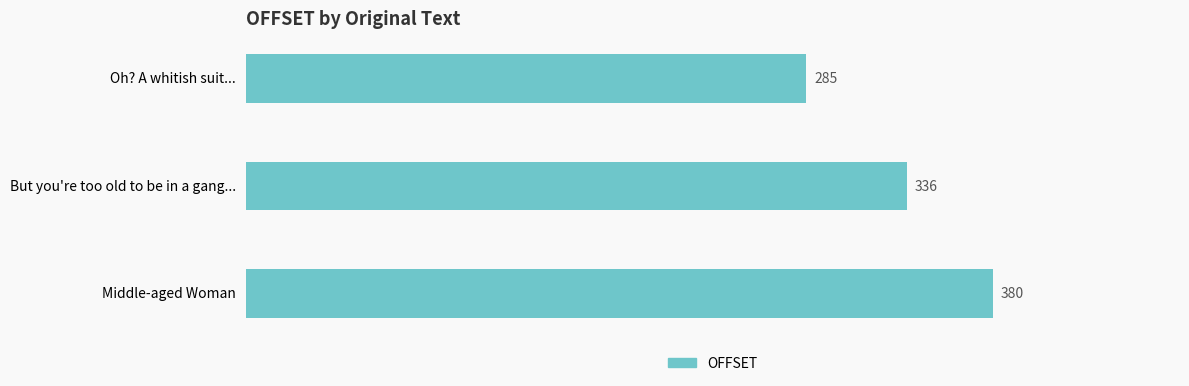

What is the average value?

334